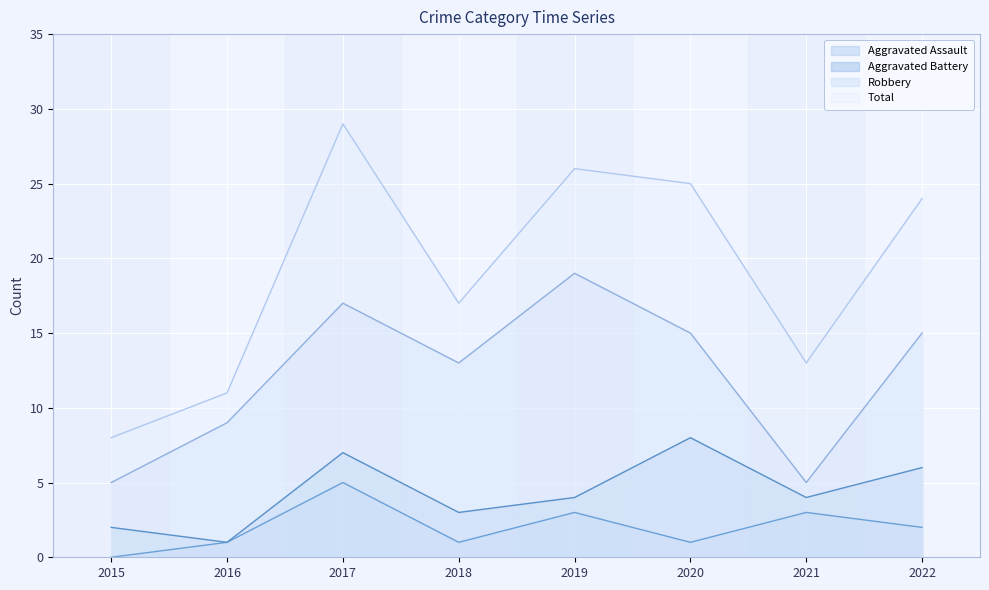

Which has a higher value, 2017 or 2015?

2017